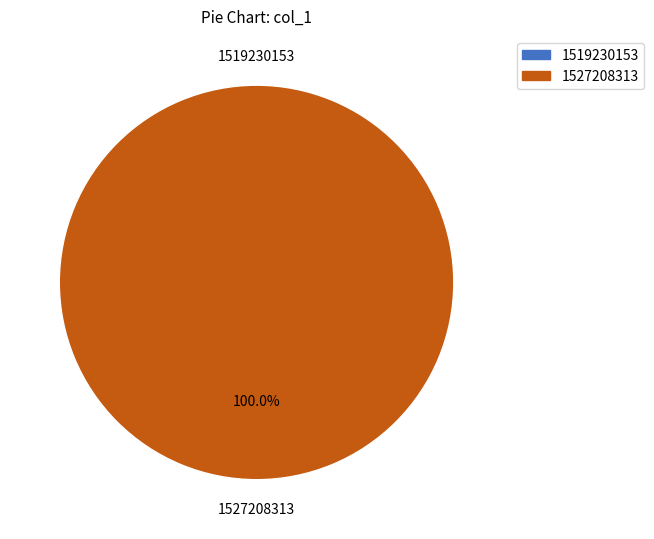

How many slices are in this pie chart?

2